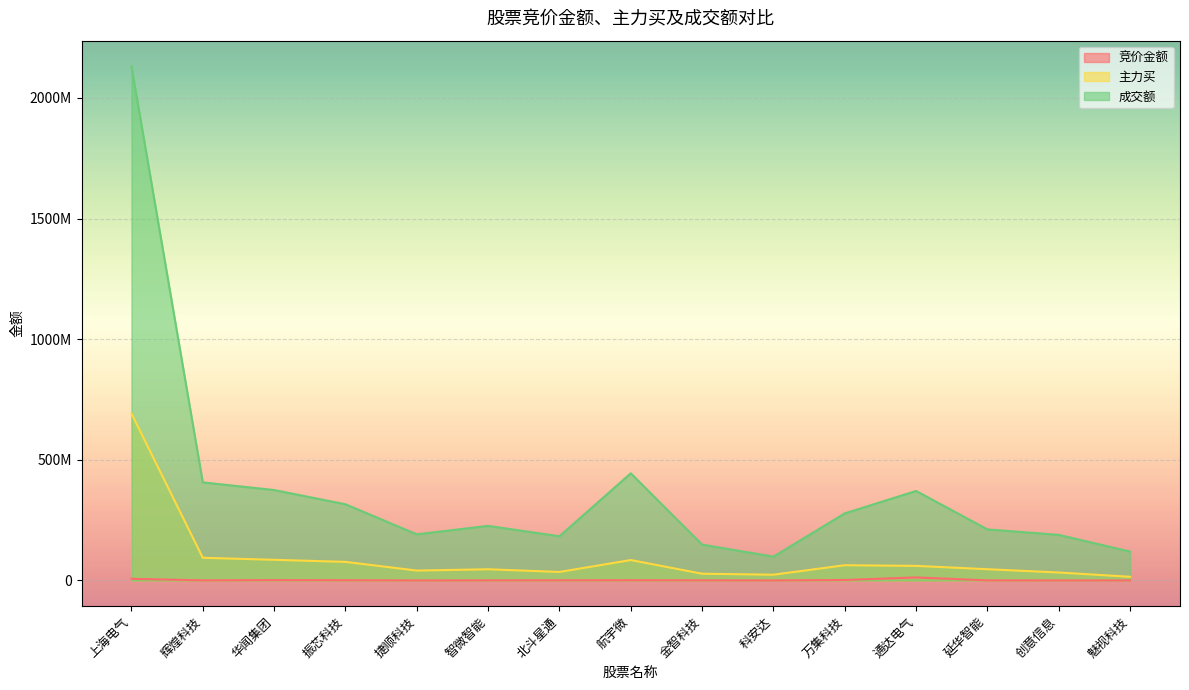

Between 上海电气 and 辉煌科技, which series saw the biggest shift?

成交额